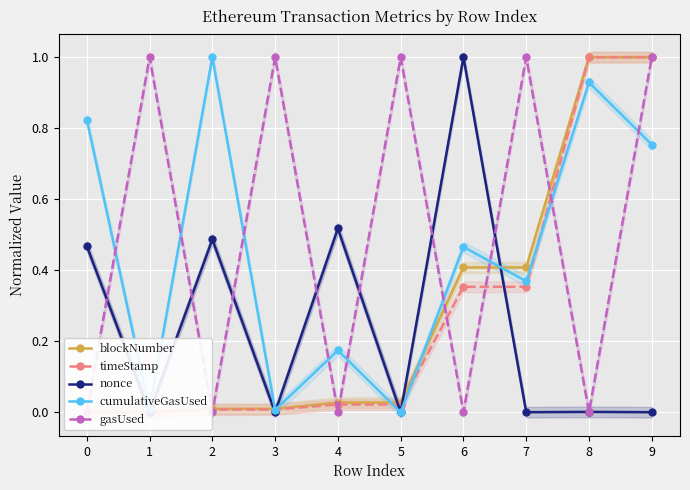

What is the sum of all gasUsed values?

5.0